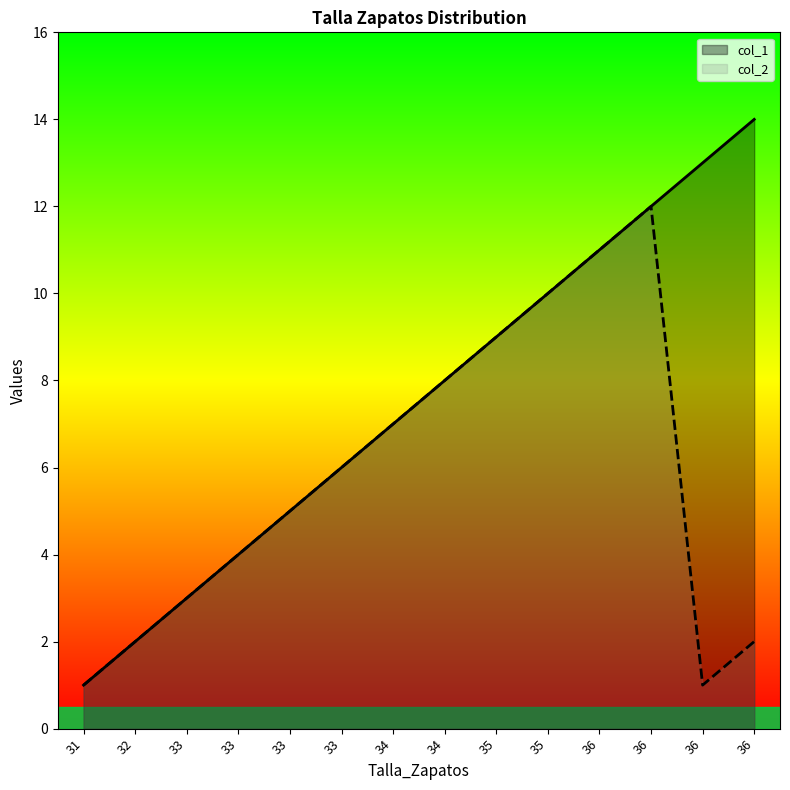

Reading left to right, what are all the values shown in this chart?

col_1: 31=1	32=2	33=3	33=4	33=5	33=6	34=7	34=8	35=9	35=10	36=11	36=12	36=13	36=14
col_2: 31=1	32=2	33=3	33=4	33=5	33=6	34=7	34=8	35=9	35=10	36=11	36=12	36=1	36=2